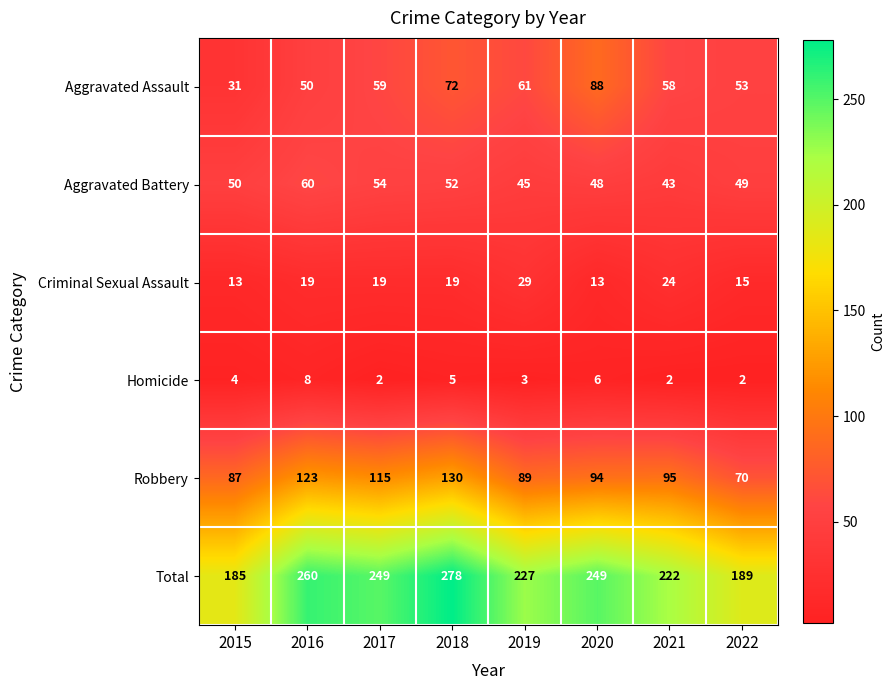

Which series has the widest spread of values?

Total